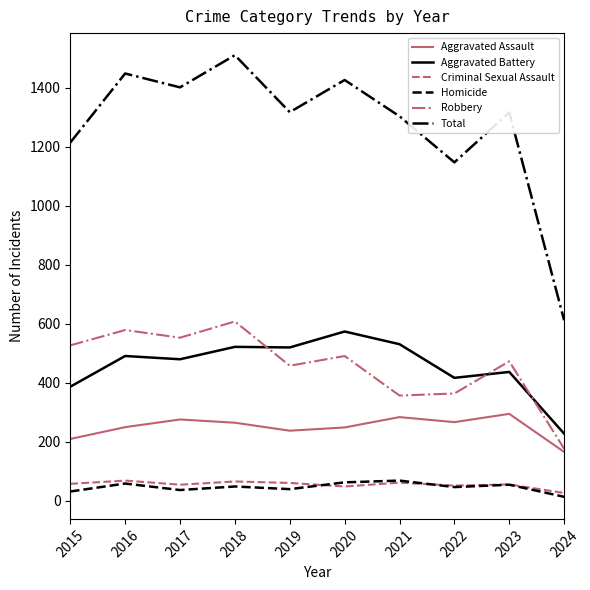

How many values in the Robbery series are below 491?

5